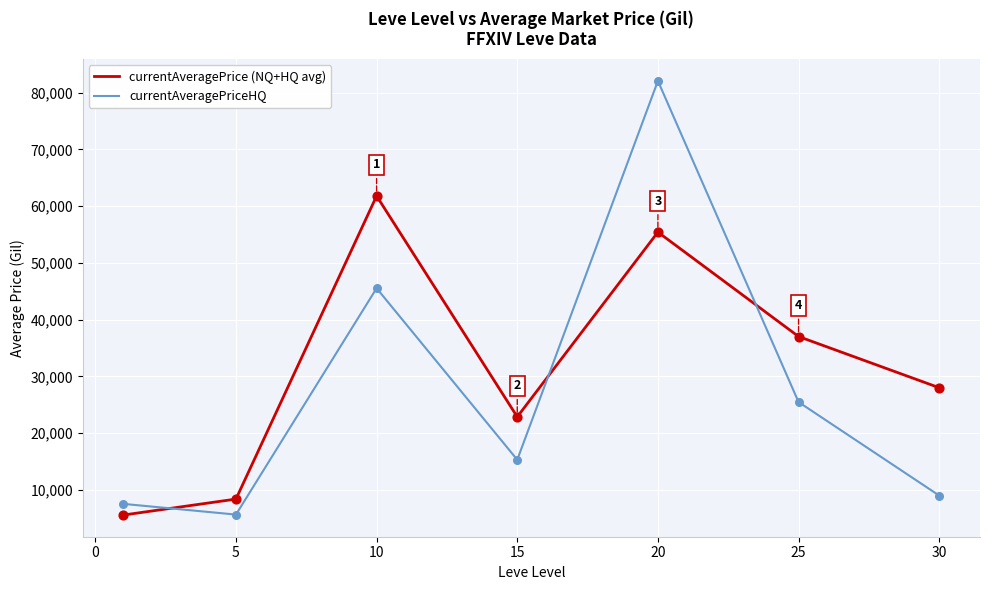

Which series has the largest total across all categories?

currentAveragePrice (NQ+HQ avg)